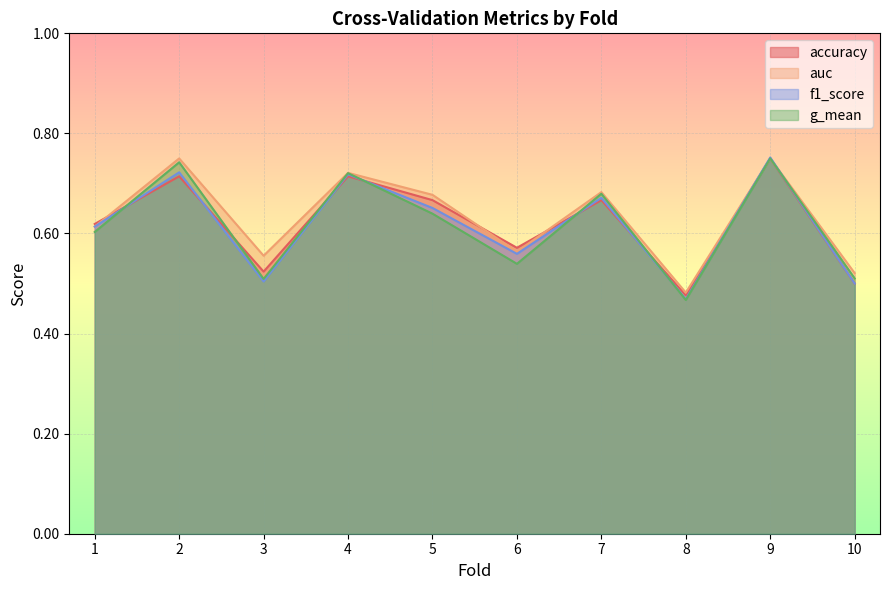

True or false: g_mean and accuracy cross at least once.

True